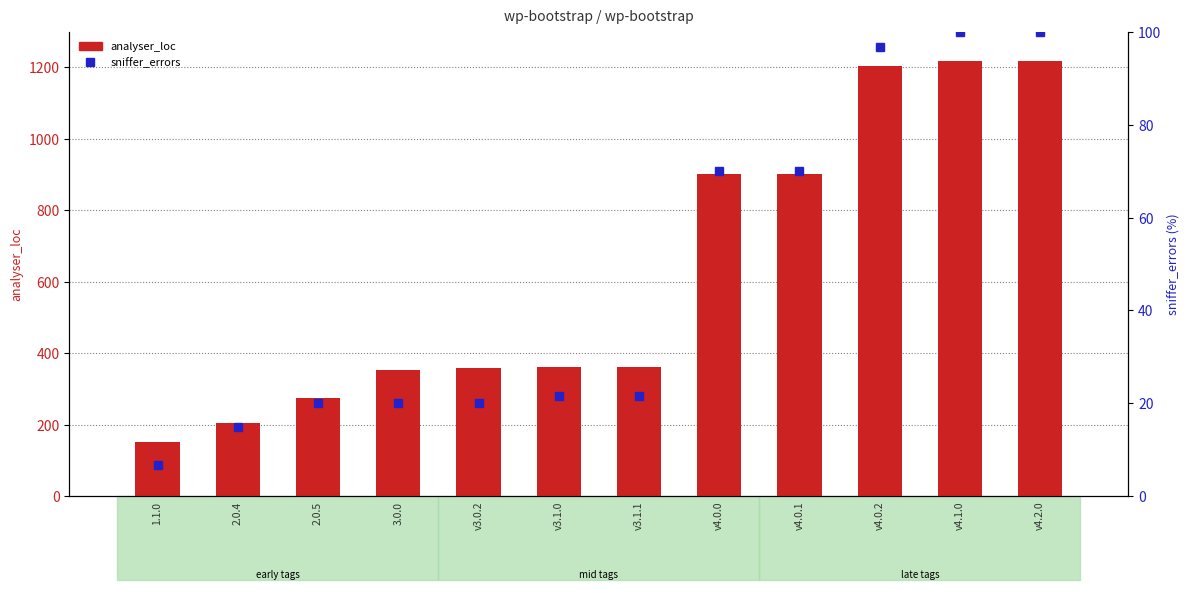

Is the value of sniffer_errors at v4.0.2 greater than the value of analyser_loc at v4.0.1?

No